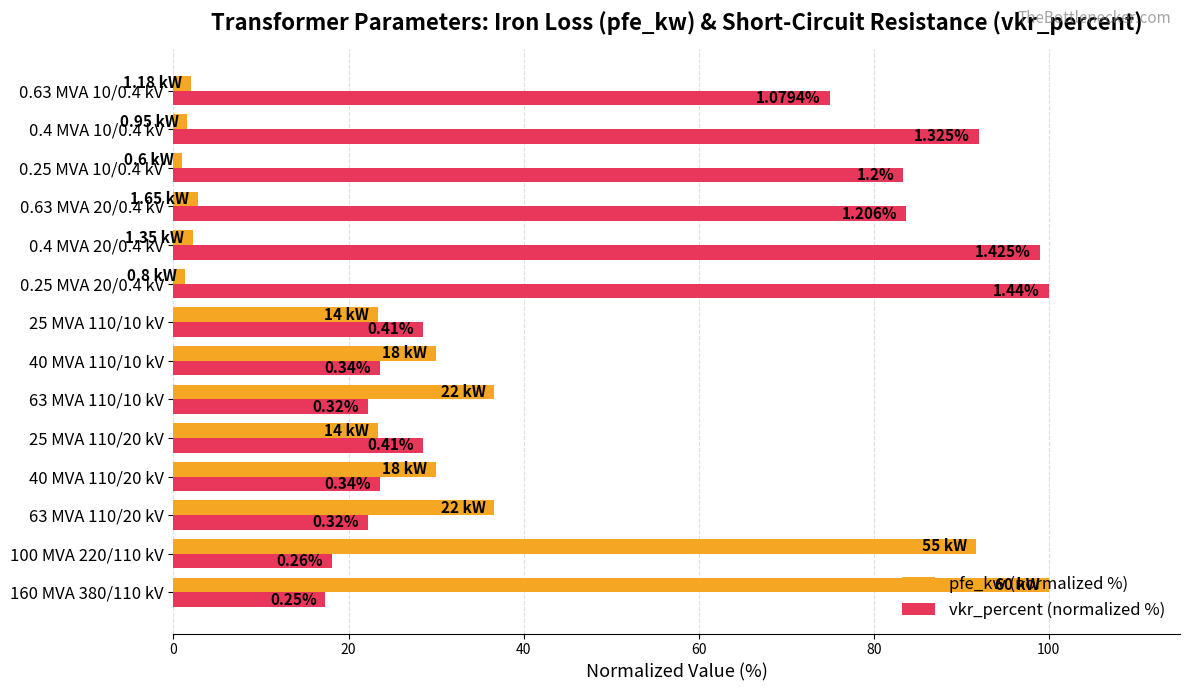

List the series in order of their peak value, lowest first.

pfe_kw (normalized %), vkr_percent (normalized %)